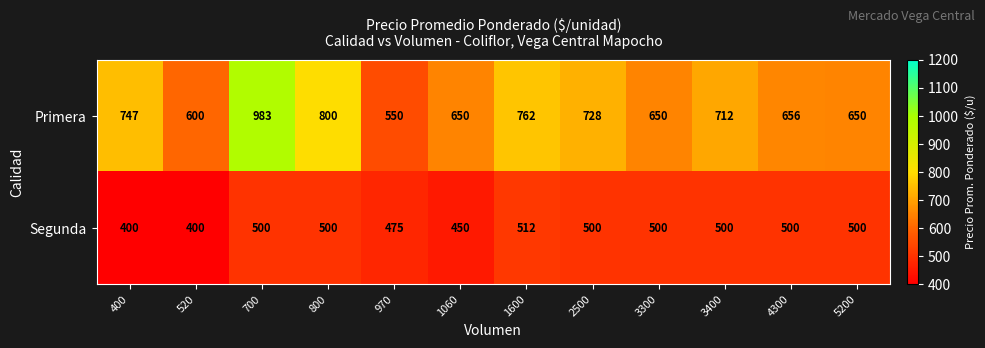

Between 800 and 3300, which series saw the biggest shift?

Primera